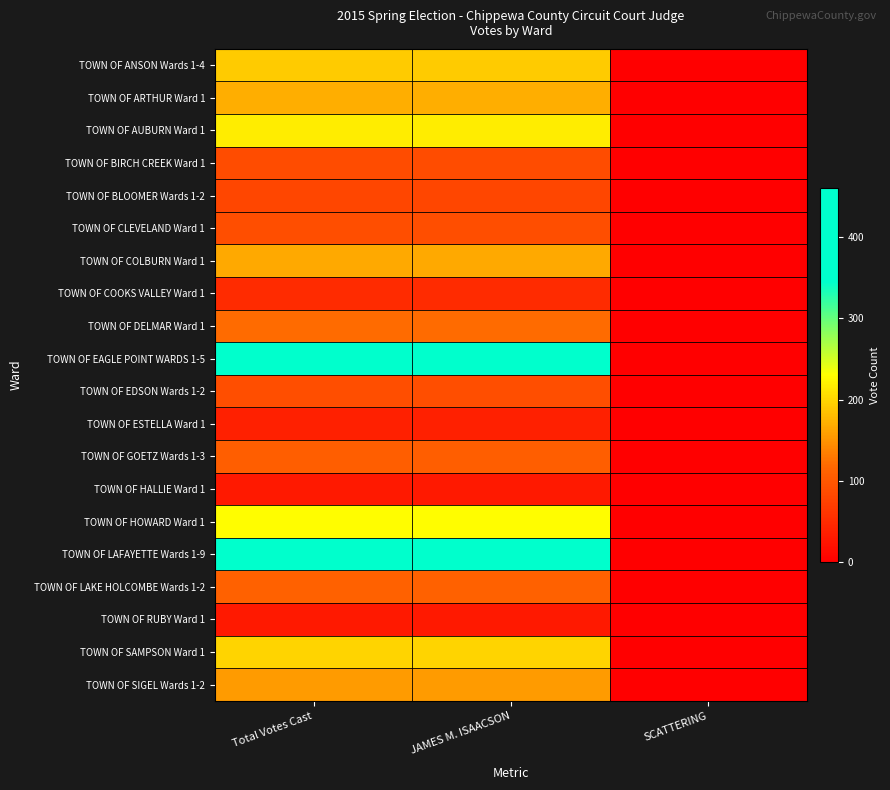

Rank the series by their maximum value, from highest to lowest.

TOWN OF LAFAYETTE Wards 1-9, TOWN OF EAGLE POINT WARDS 1-5, TOWN OF HOWARD Ward 1, TOWN OF AUBURN Ward 1, TOWN OF SAMPSON Ward 1, TOWN OF ANSON Wards 1-4, TOWN OF ARTHUR Ward 1, TOWN OF COLBURN Ward 1, TOWN OF SIGEL Wards 1-2, TOWN OF DELMAR Ward 1, TOWN OF LAKE HOLCOMBE Wards 1-2, TOWN OF GOETZ Wards 1-3, TOWN OF EDSON Wards 1-2, TOWN OF CLEVELAND Ward 1, TOWN OF BIRCH CREEK Ward 1, TOWN OF BLOOMER Wards 1-2, TOWN OF COOKS VALLEY Ward 1, TOWN OF ESTELLA Ward 1, TOWN OF HALLIE Ward 1, TOWN OF RUBY Ward 1